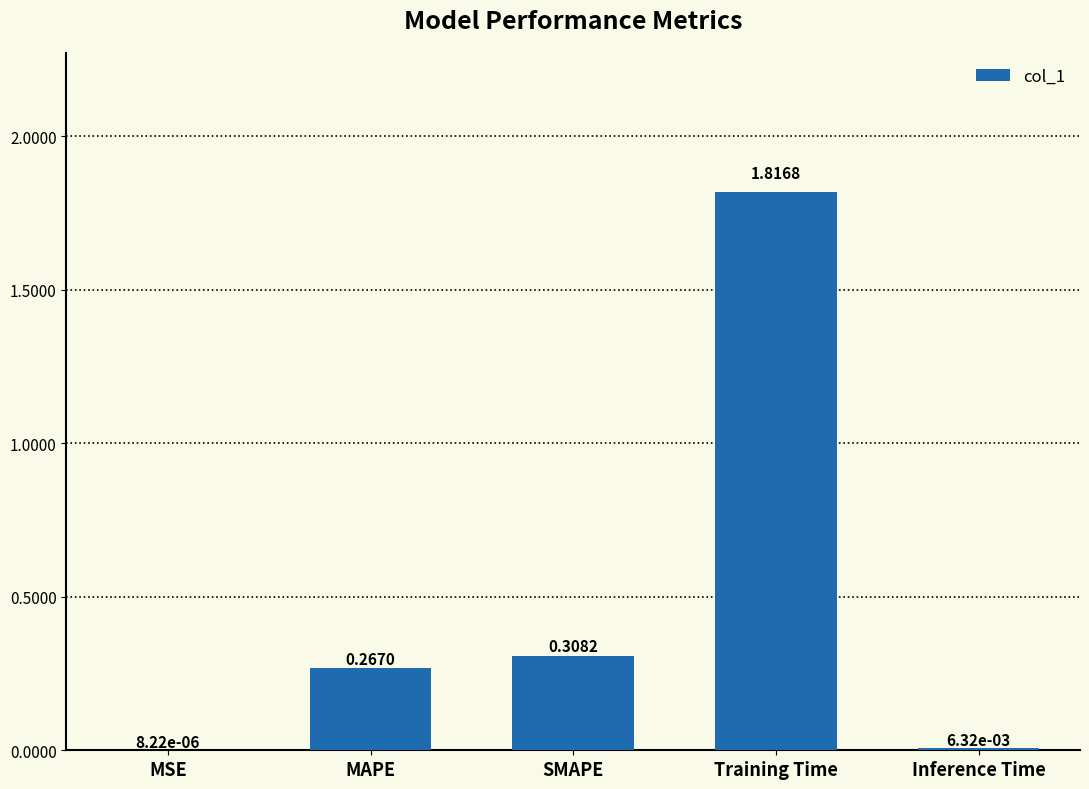

At which label is the value closest to 0?

MSE